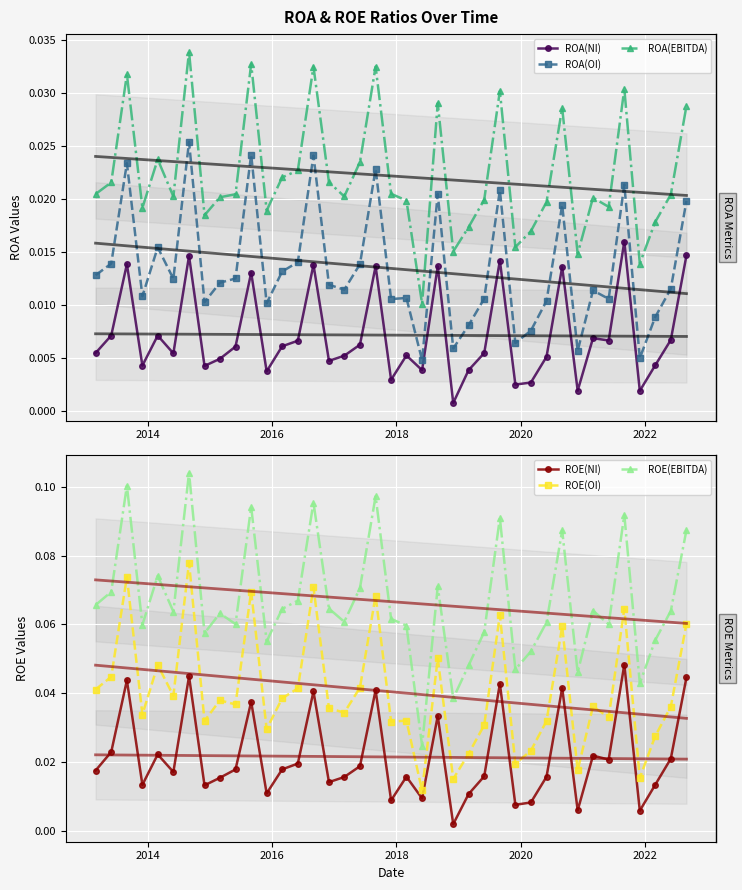

List the series in order of their peak value, highest first.

ROE(EBITDA), ROE(OI), ROE(NI), ROA(EBITDA), ROA(OI), ROA(NI)